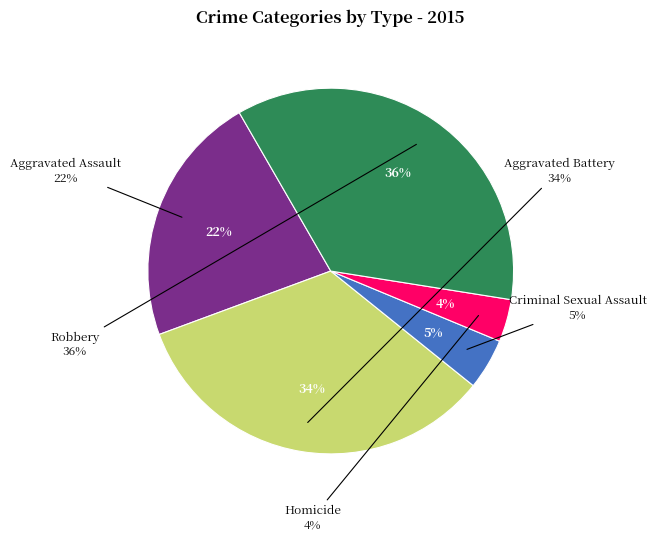

Count the number of slices in the pie.

5